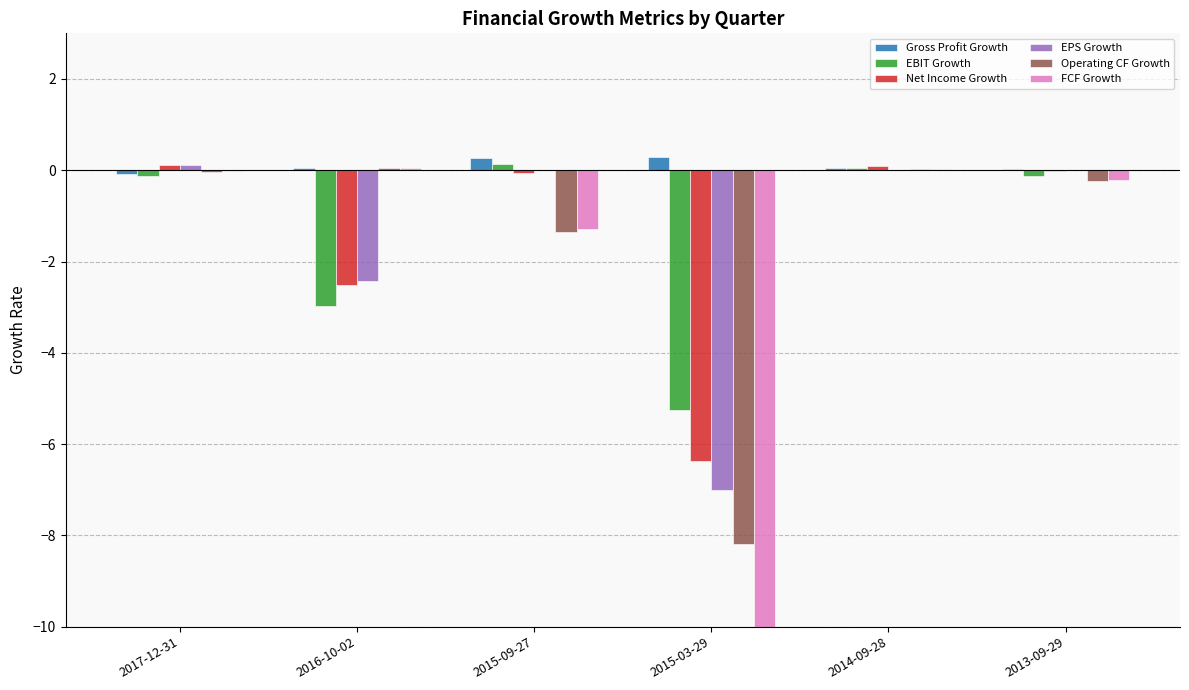

How many bars are there in each group?

6